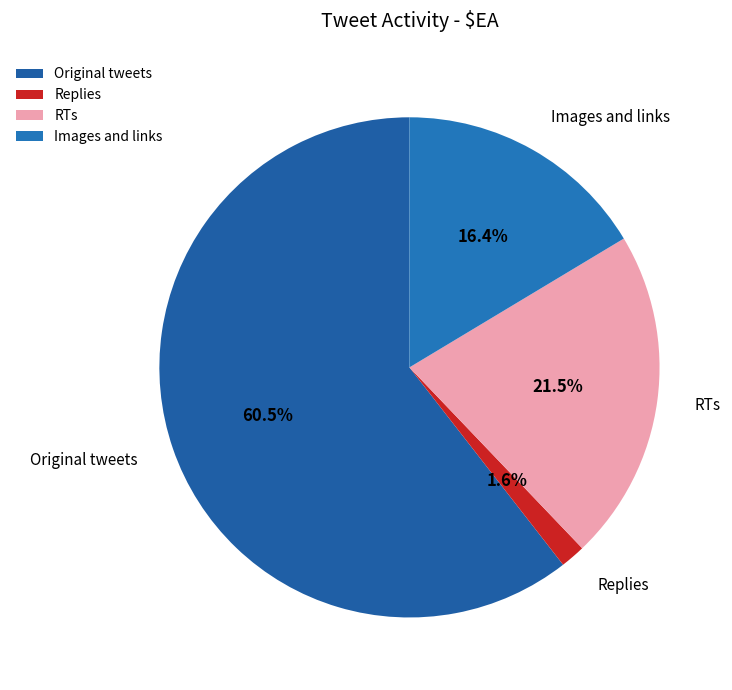

What portion of the pie excludes Original tweets?

39.5%